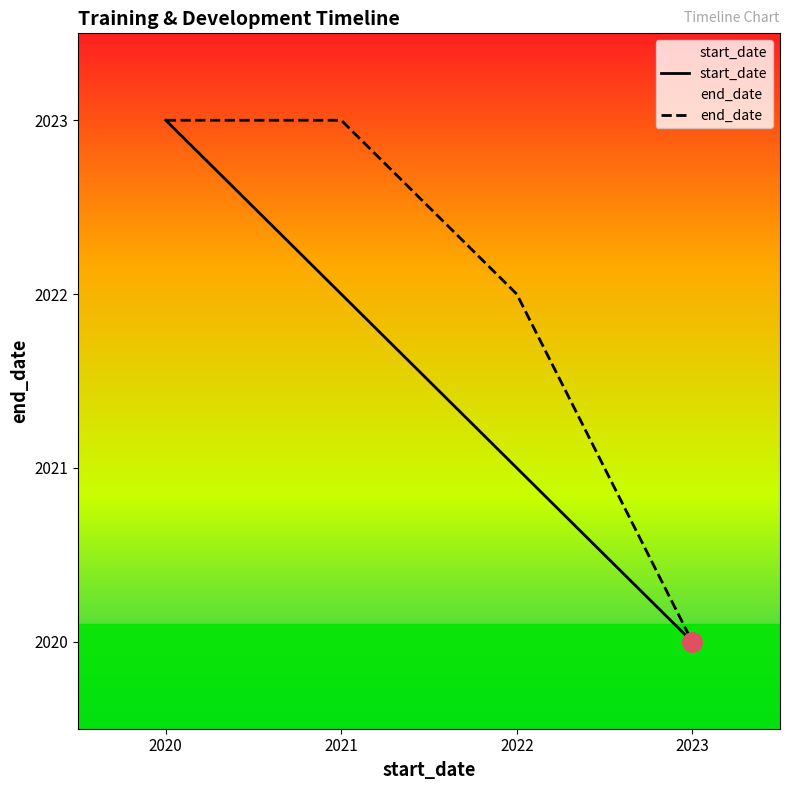

Rank the categories by start_date value from highest to lowest.

2020, 2021, 2022, 2023